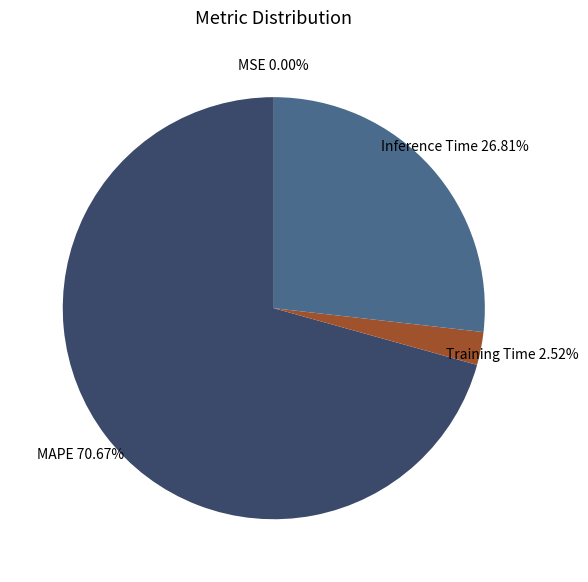

What is the largest slice in the pie chart?

MAPE